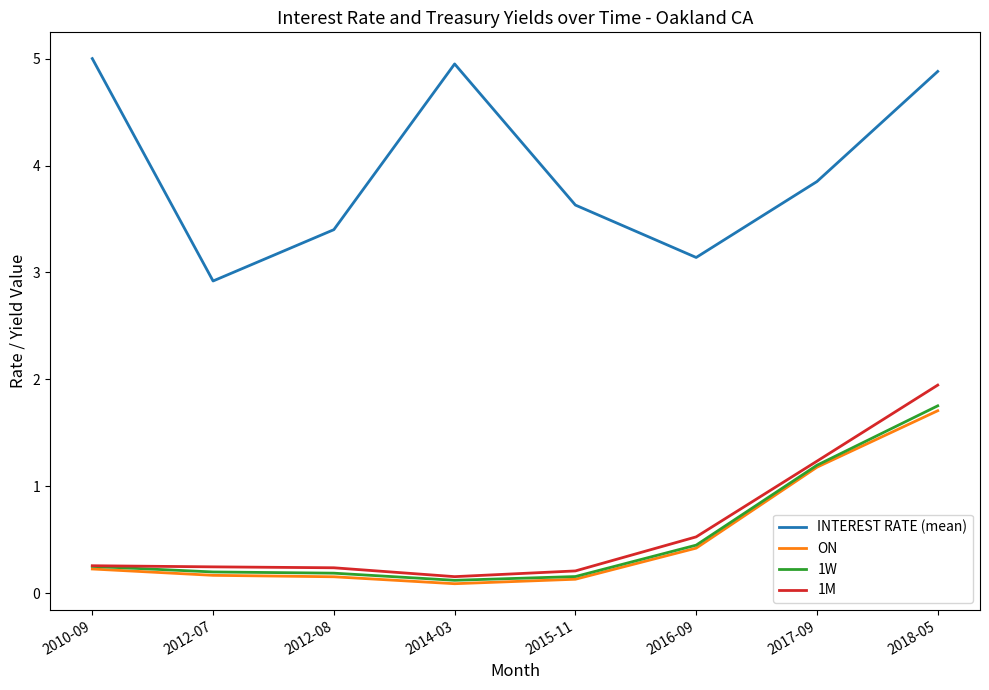

Which series has the largest range (max minus min)?

INTEREST RATE (mean)